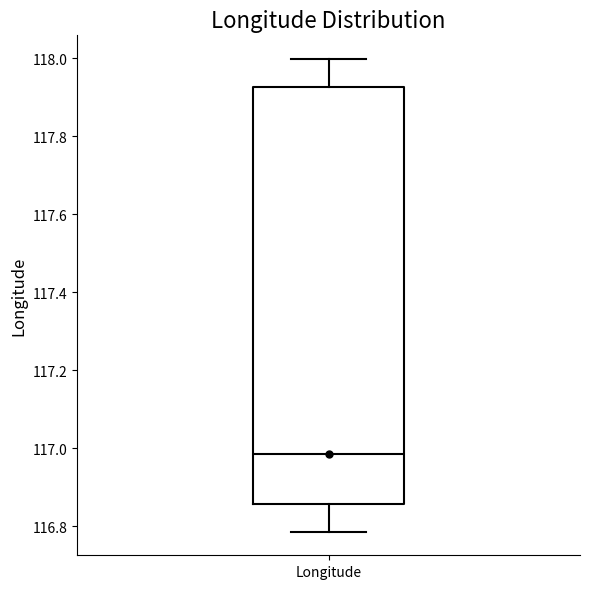

Read this box plot against the y-axis: the position of the median line, the range covered by the box, and the ends of both whiskers. The values are not printed on the chart, so give them approximately, as read against the axis.

median 116.98, box 116.86 to 117.92, whiskers 116.78 to 118.00